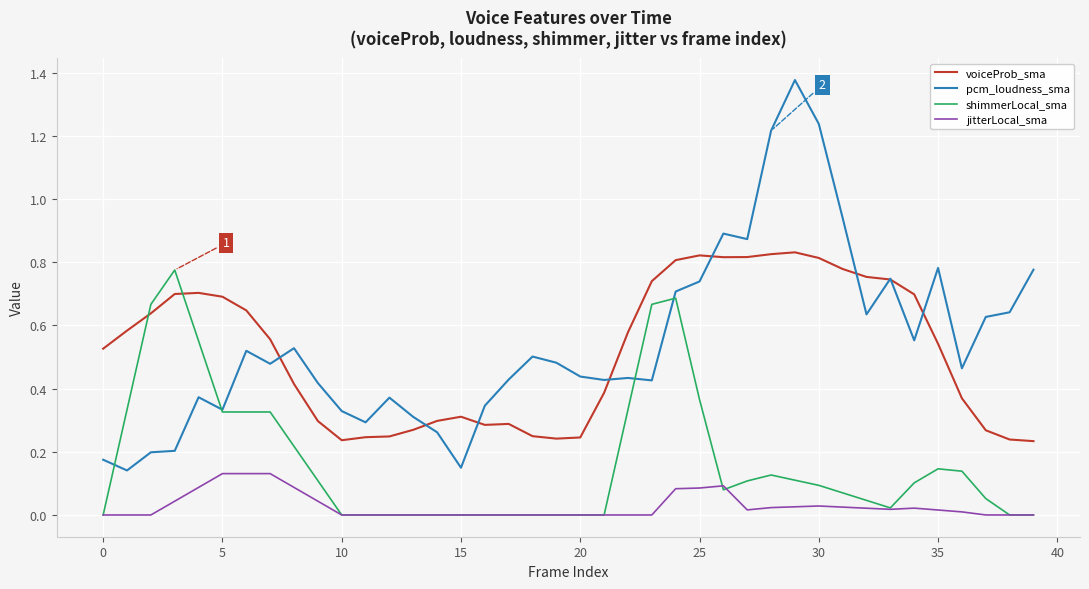

How many interior local peaks does the voiceProb_sma series have?

5